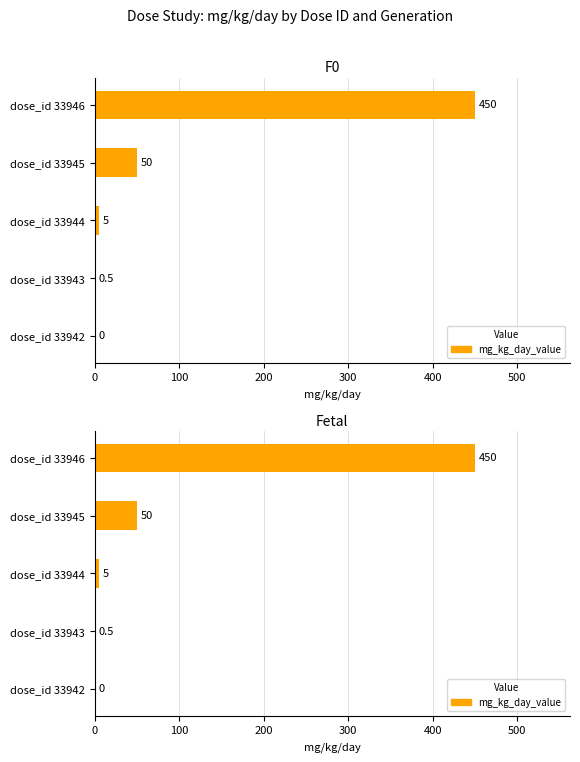

Reading left to right, what are all the values shown in this chart?

0.0	0.5	5.0	50.0	450.0